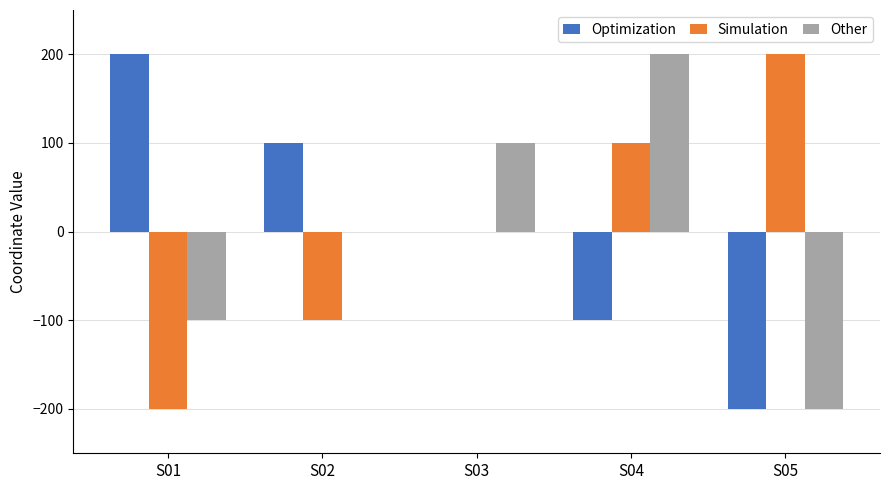

Reading left to right, what are all the values shown in this chart?

Optimization: 200	100	0	-100	-200
Simulation: -200	-100	0	100	200
Other: -100	0	100	200	-200